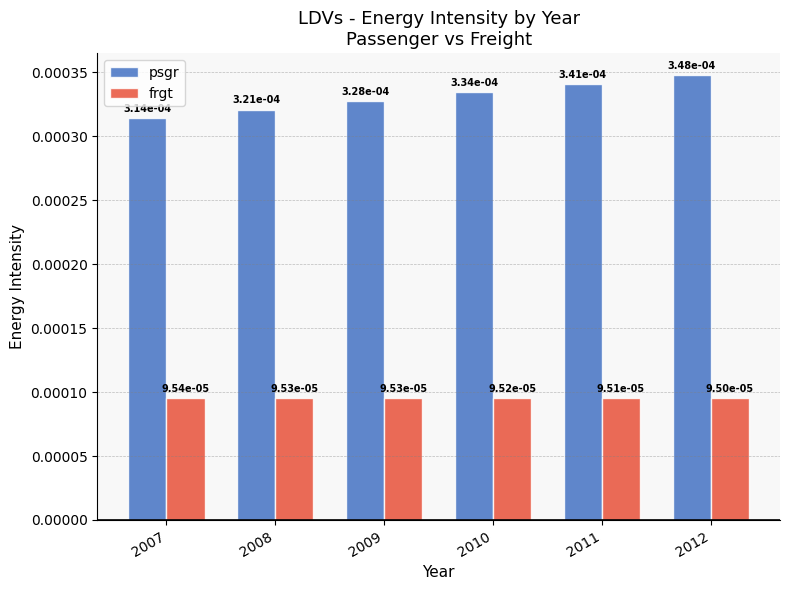

Where is frgt nearest to the value 0?

2012